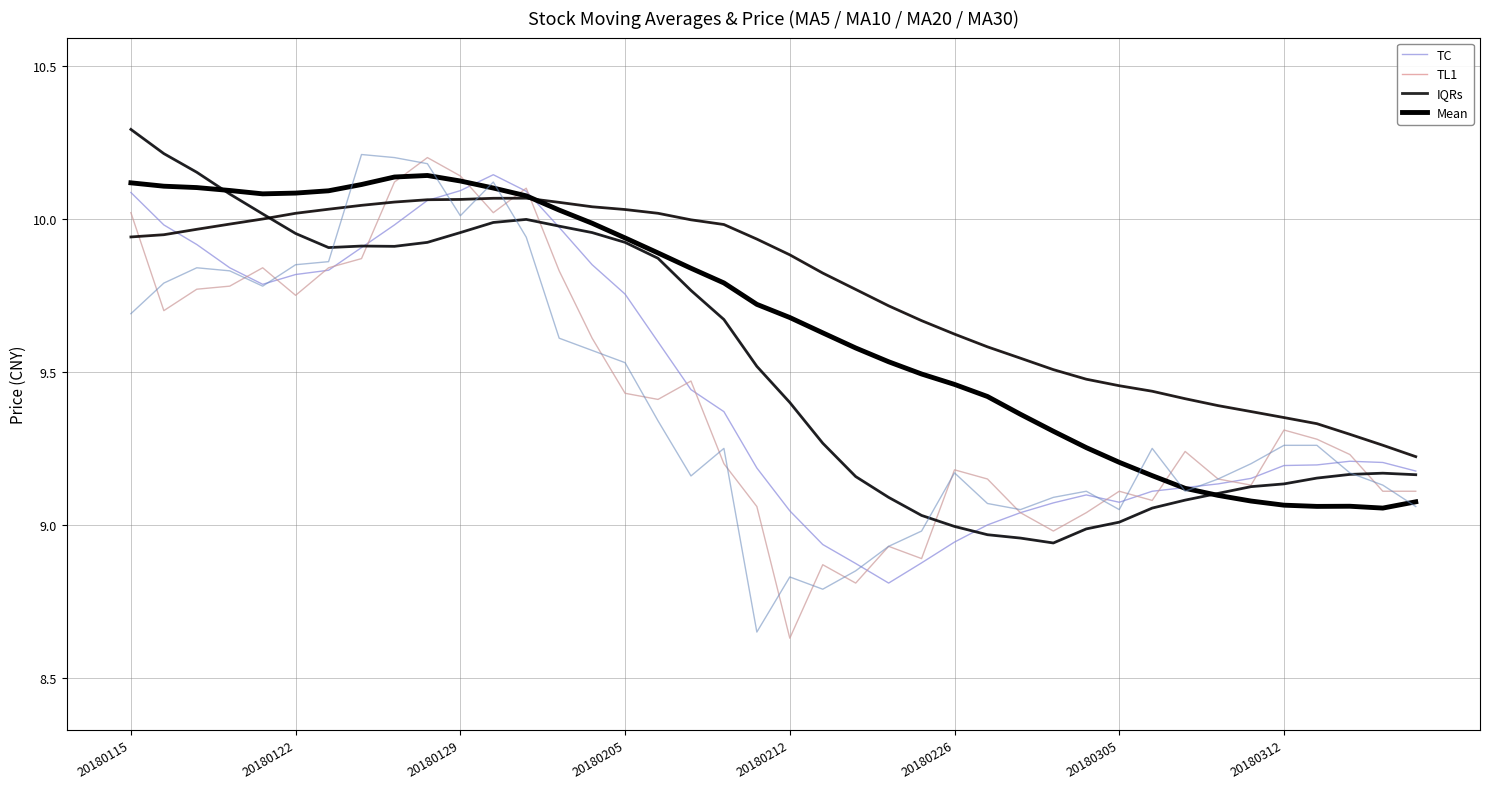

How many categories are shown in the chart?

40